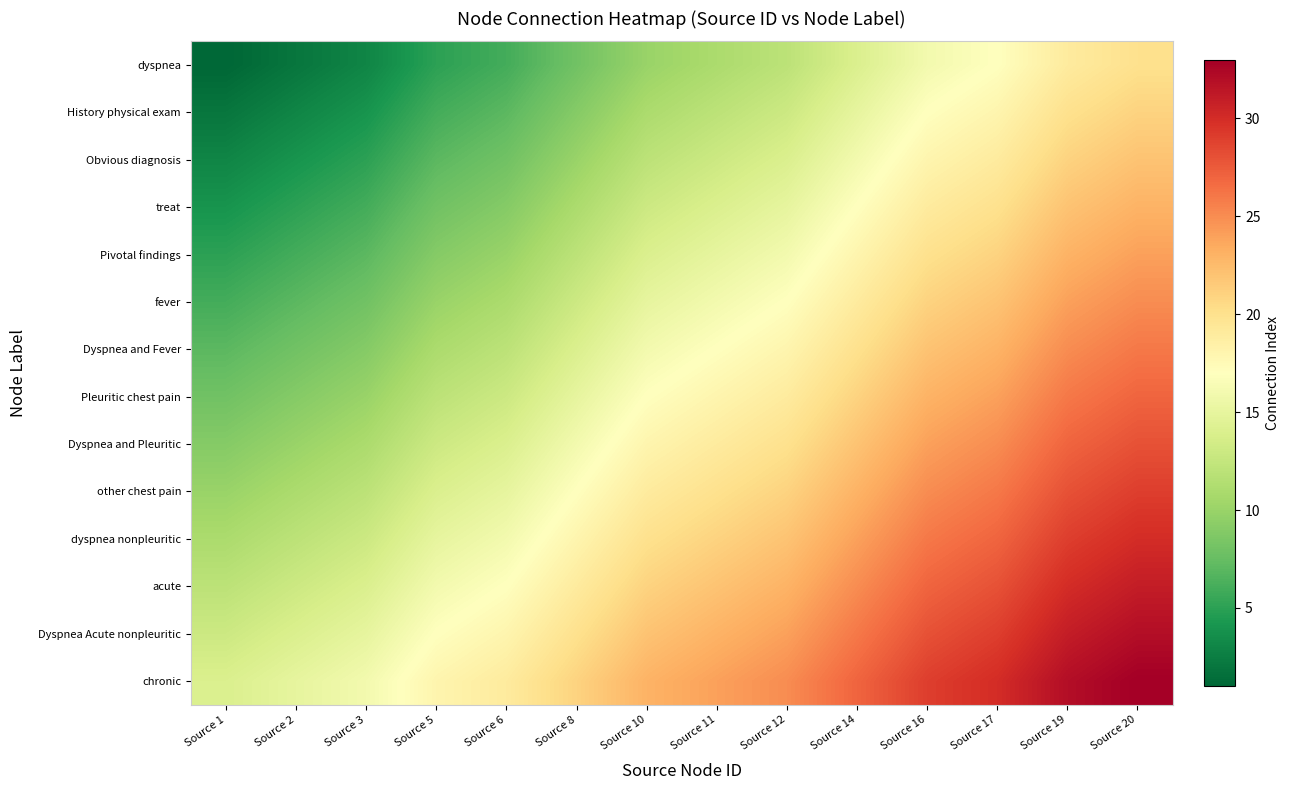

At which category is the sum across all series the highest?

Source 20